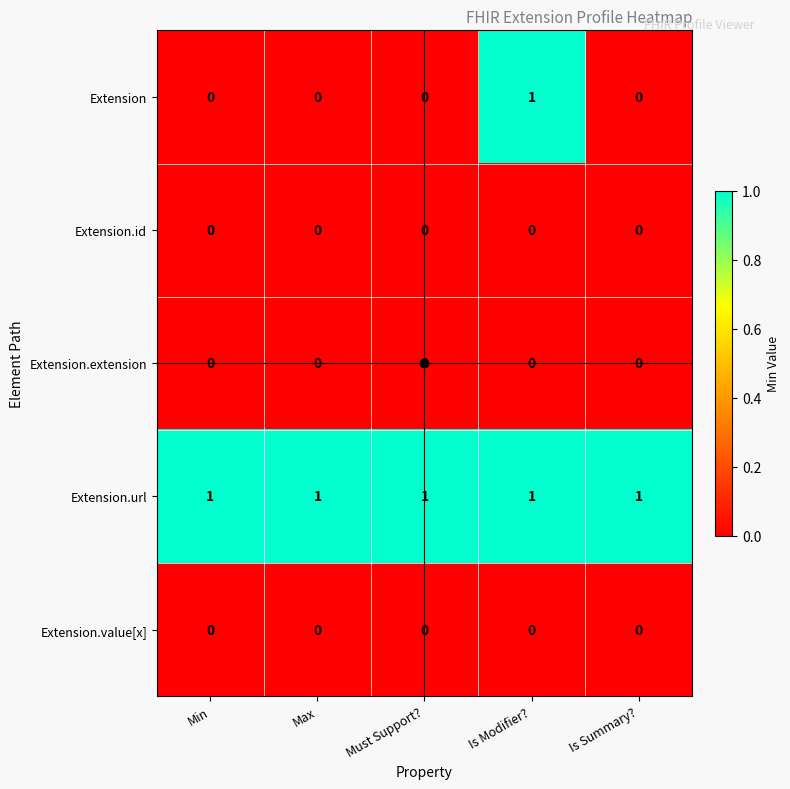

Which series has the widest spread of values?

Extension